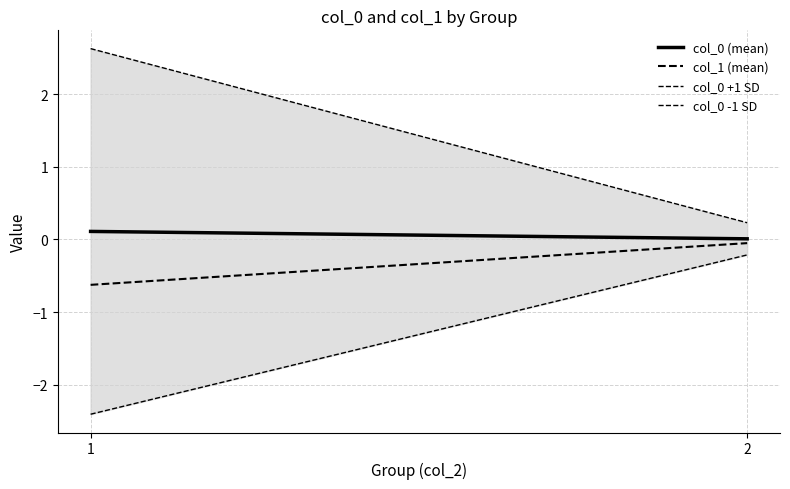

At which label is col_0 -1 SD closest to -1?

2